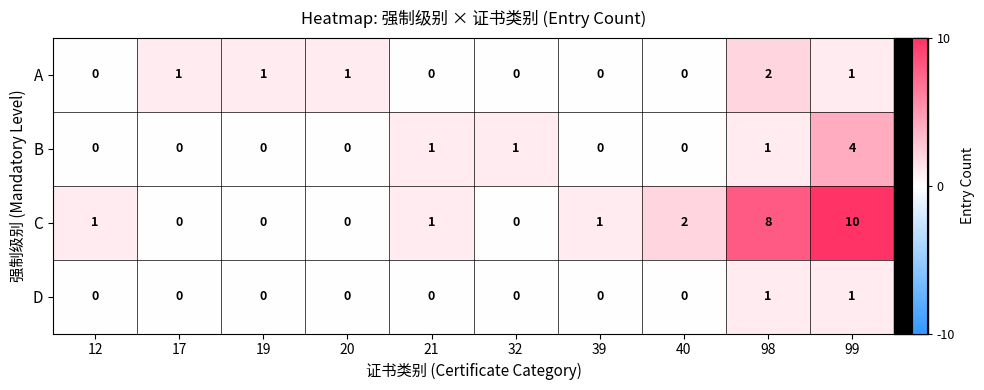

What is the highest value of the B series?

4